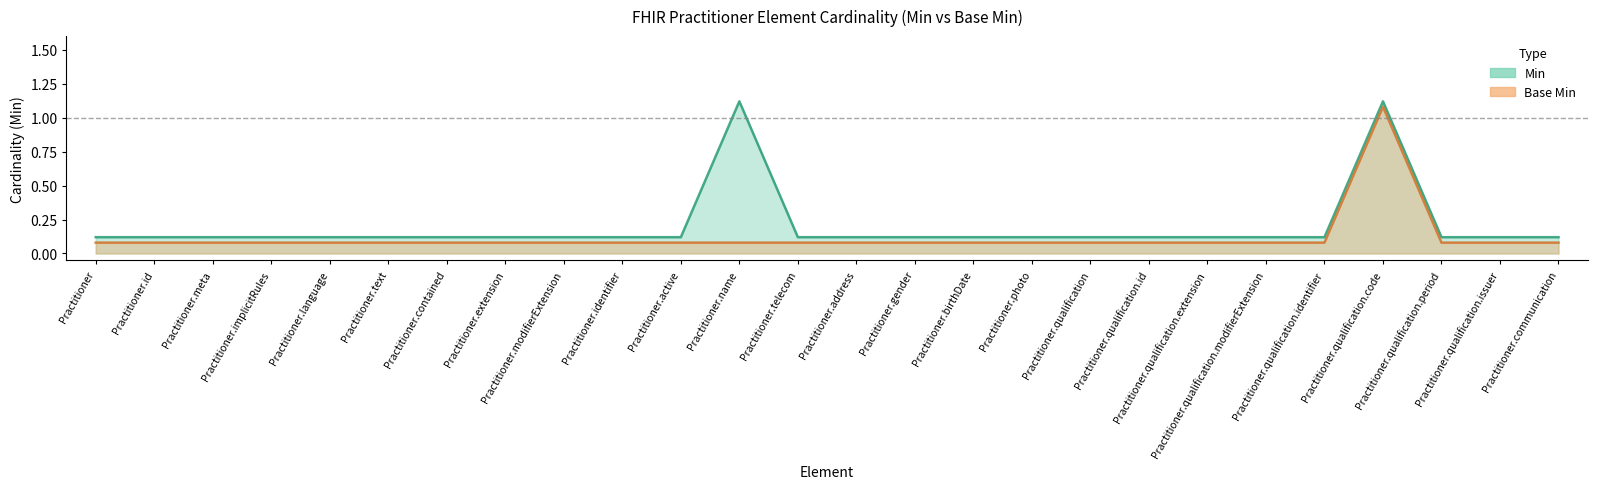

What is the lowest value of the Min series?

0.1